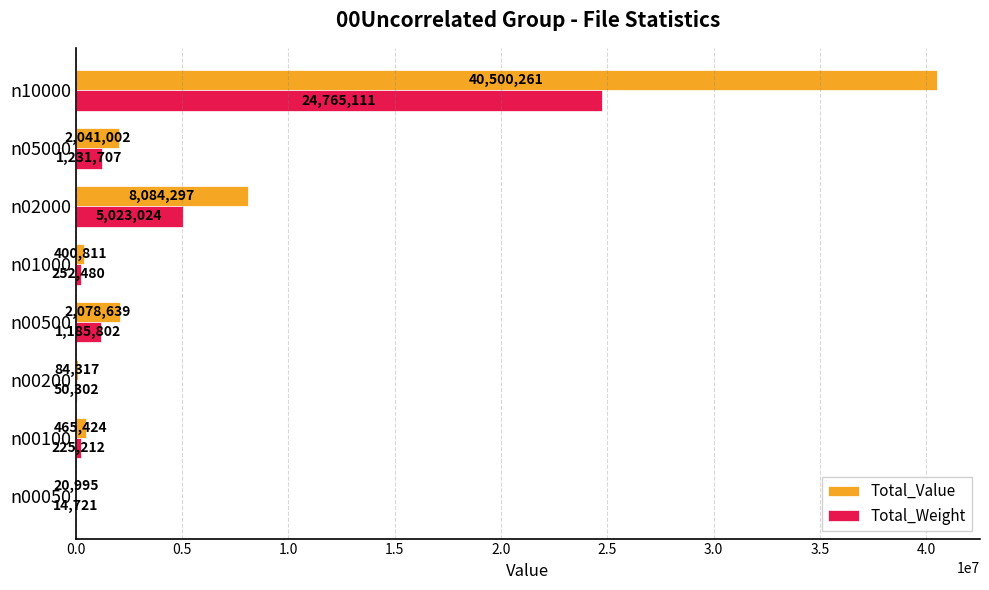

At which category is the sum across all series the highest?

n10000